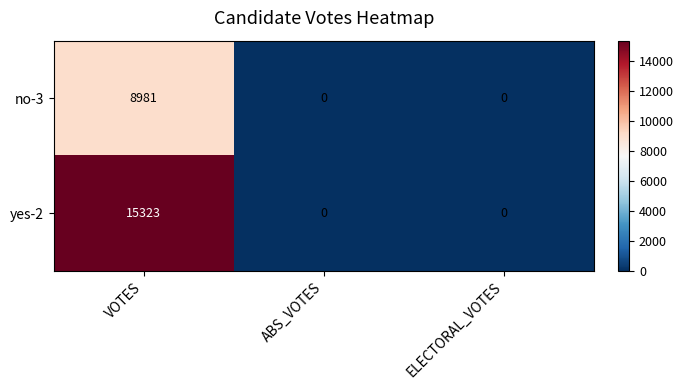

Reading left to right, extract all data points from this chart.

no-3: 8981	0	0
yes-2: 15323	0	0